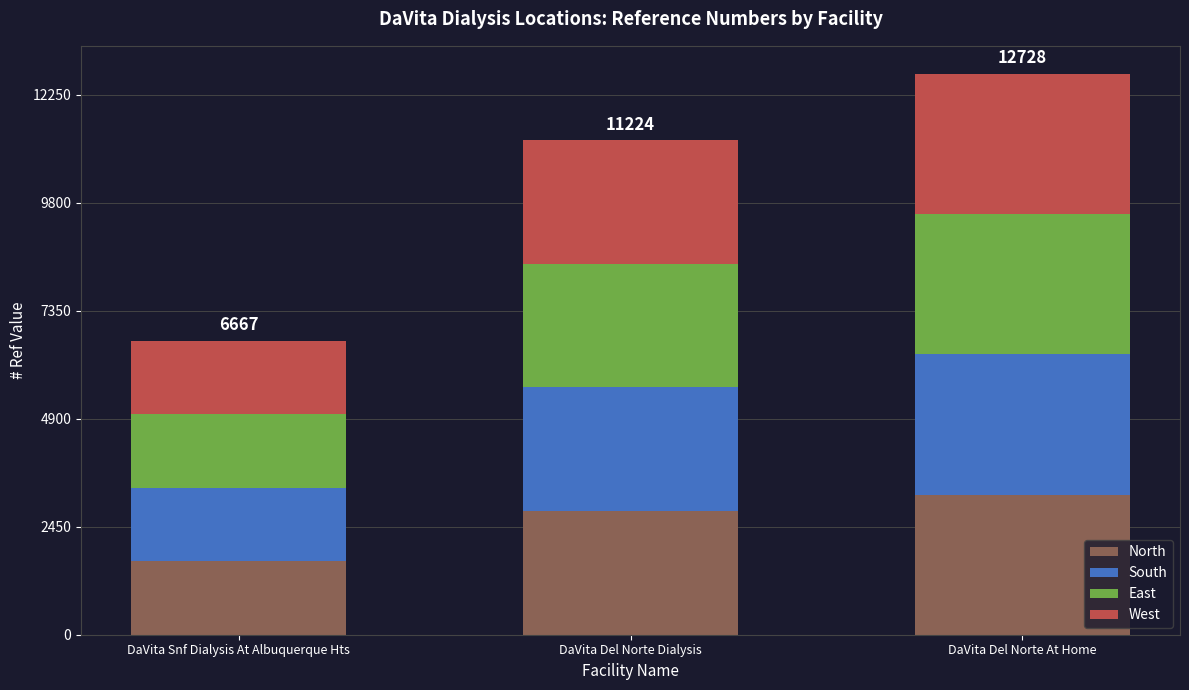

The North series shows 1563.3 at DaVita Del Norte At Home. True or false?

False